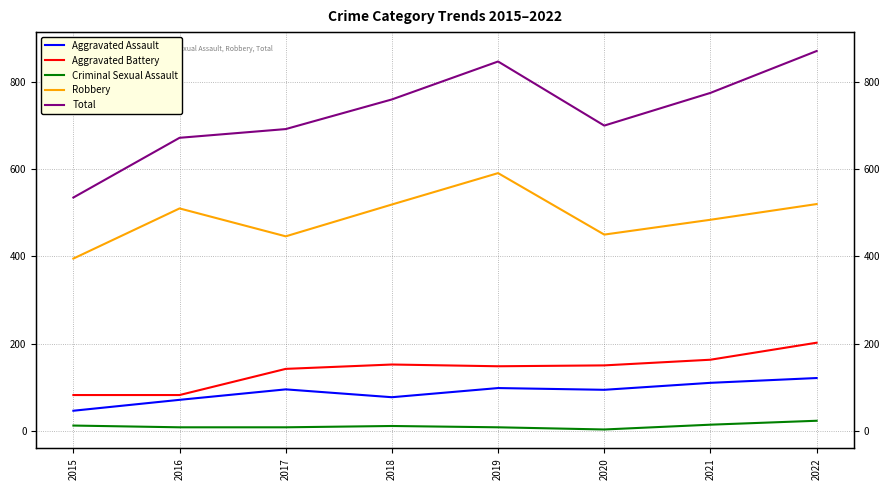

What is the difference between the maximum and minimum values in the Aggravated Assault series?

75